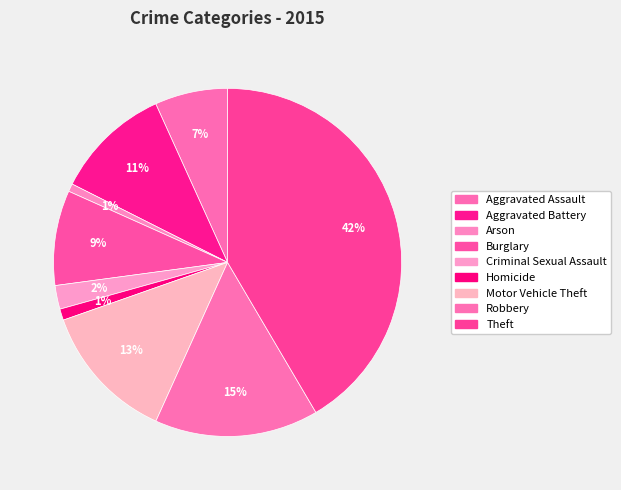

The Motor Vehicle Theft slice represents 3% of the pie. True or false?

False